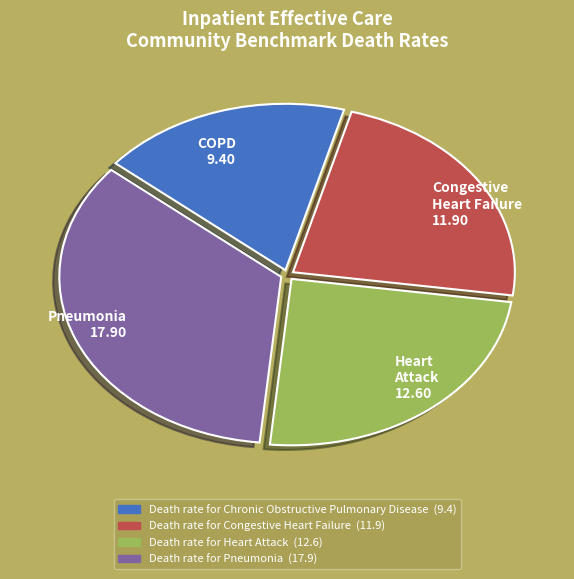

Combined, do Death rate for Chronic Obstructive Pulmonary Disease and Death rate for Congestive Heart Failure account for over 50%?

No